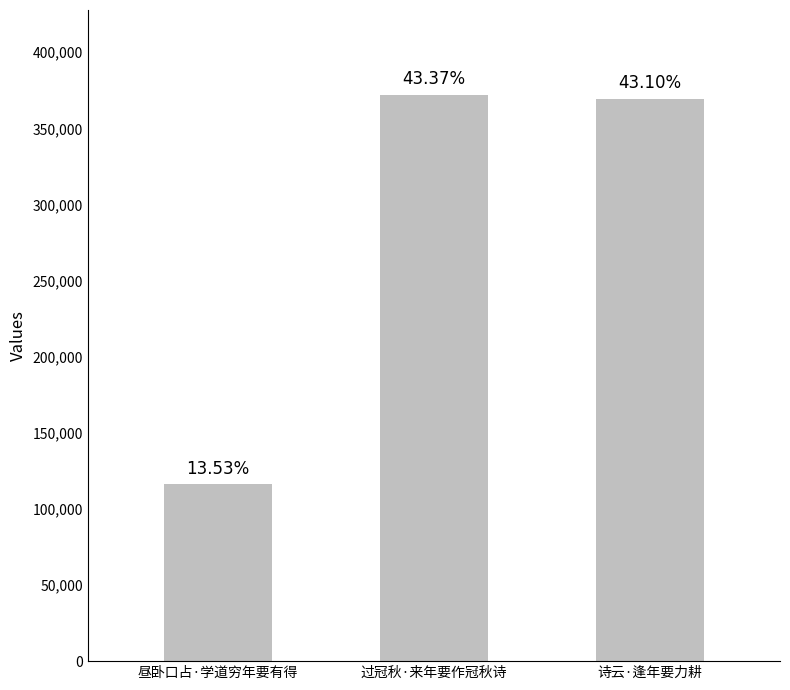

Rank the categories by value from highest to lowest.

过冠秋·来年要作冠秋诗, 诗云·逢年要力耕, 昼卧口占·学道穷年要有得